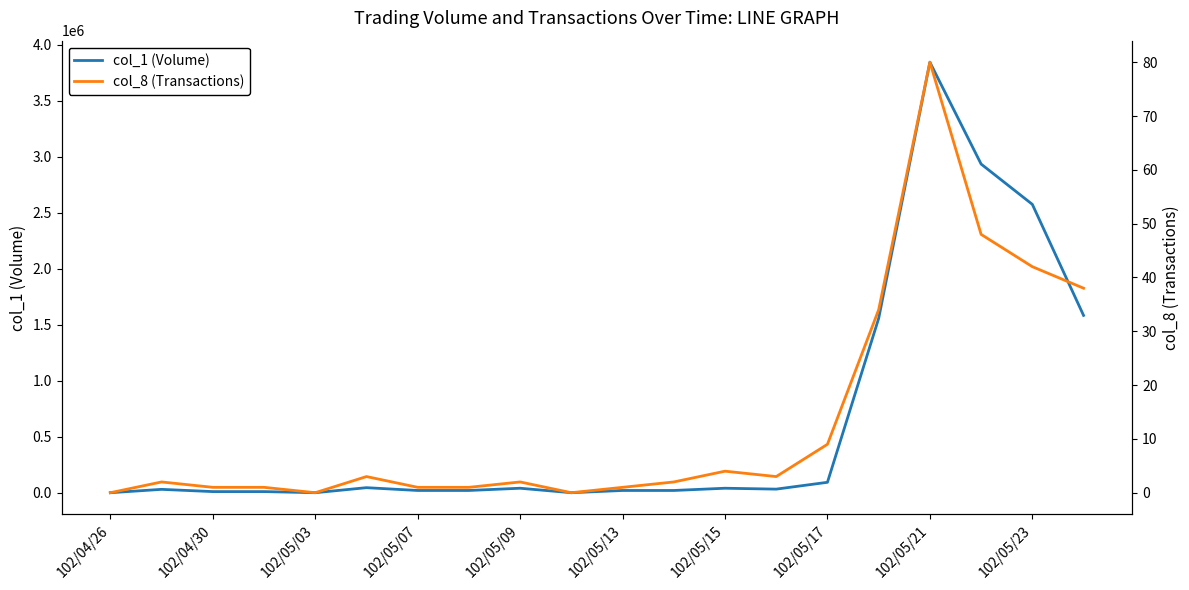

The value of col_8 (Transactions) at 17 is 48. True or false?

True